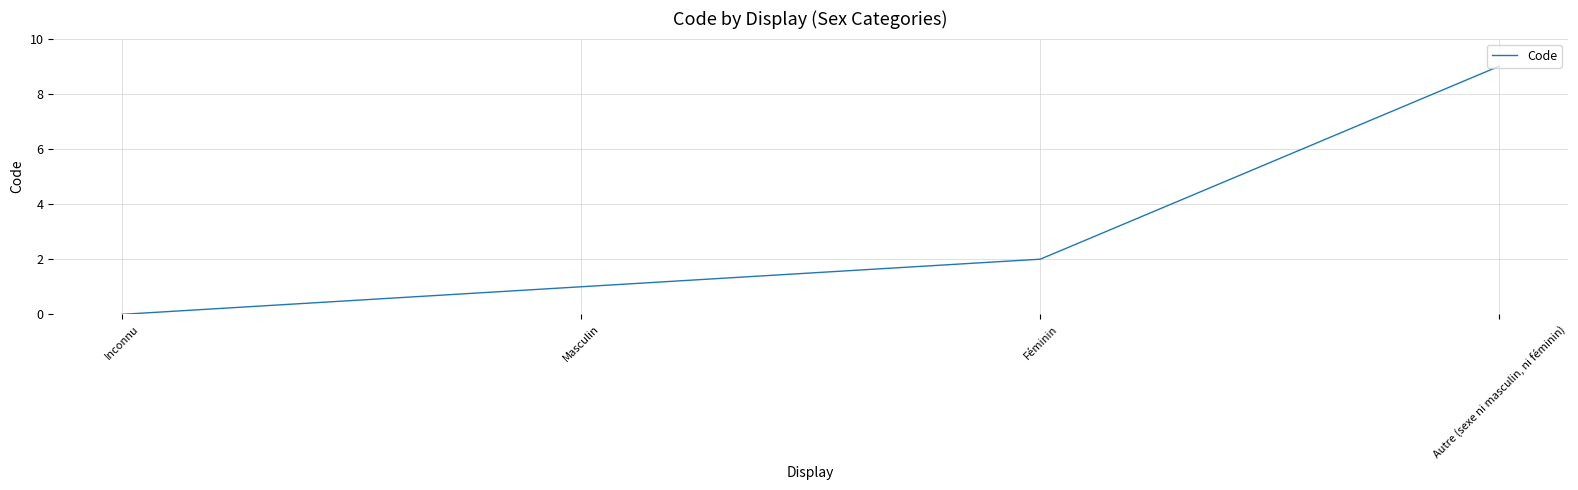

Reading left to right, list all the values displayed in this chart.

Inconnu=0	Masculin=1	Féminin=2	Autre (sexe ni masculin, ni féminin)=9